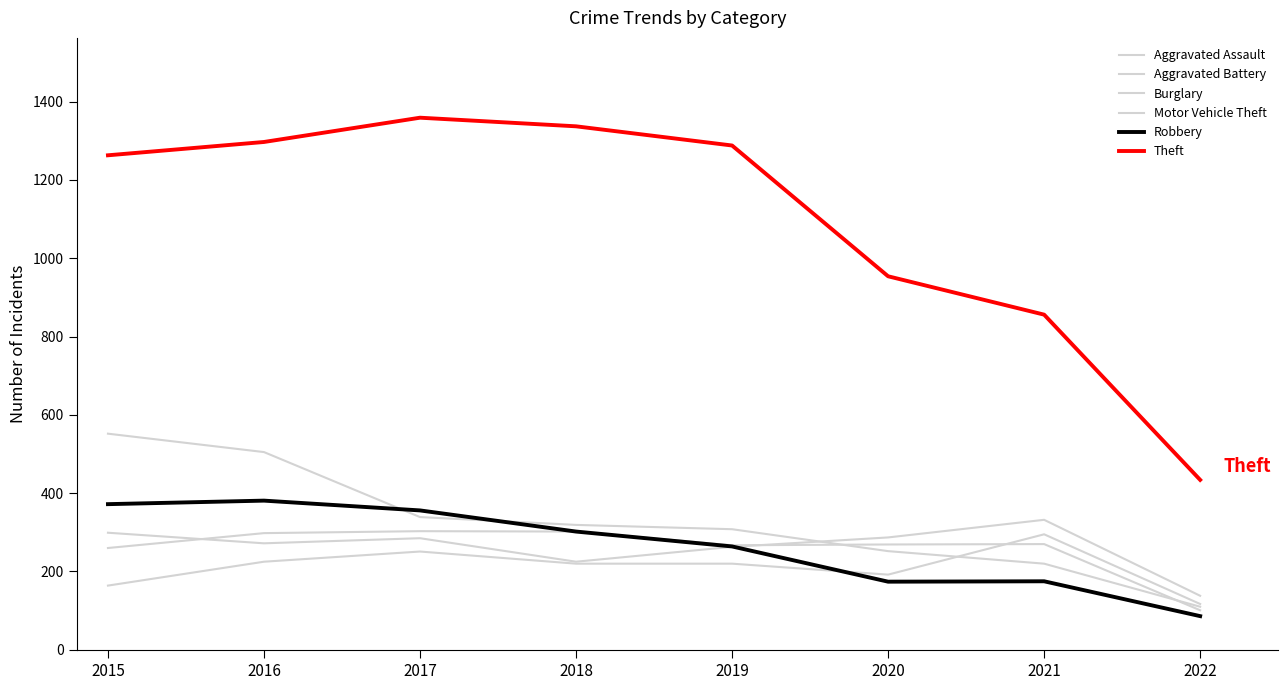

Is this an area chart (filled region under the line)?

No